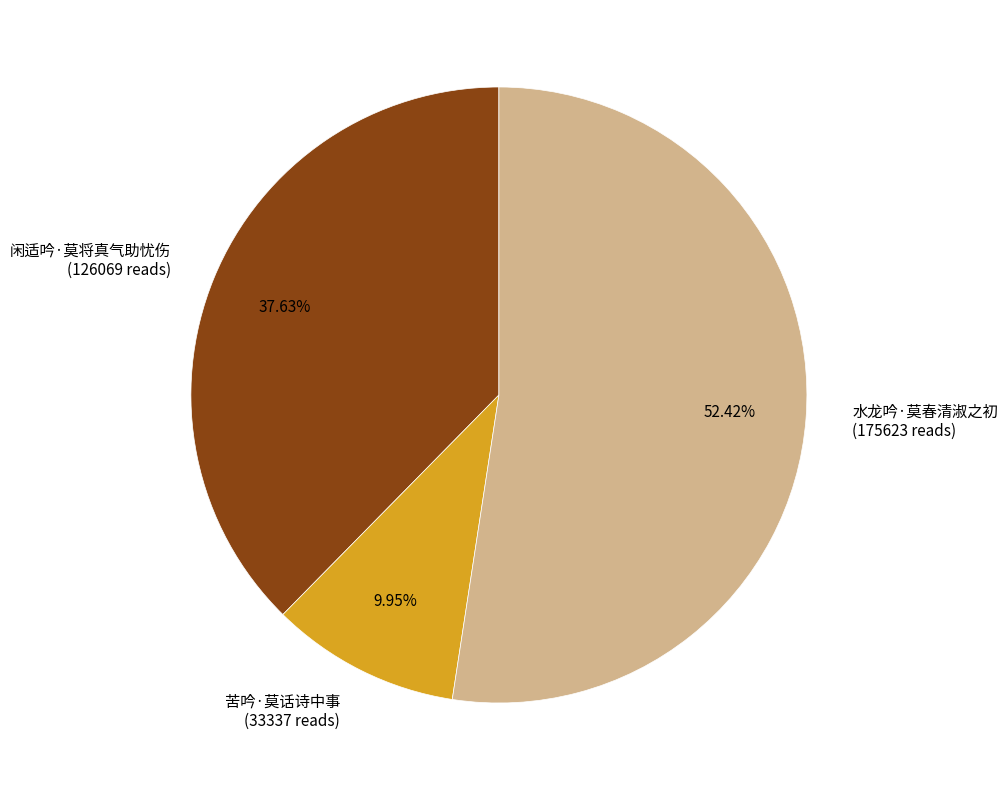

Between 水龙吟·莫春清淑之初 (175623 reads) and 苦吟·莫话诗中事 (33337 reads), which is larger?

水龙吟·莫春清淑之初 (175623 reads)